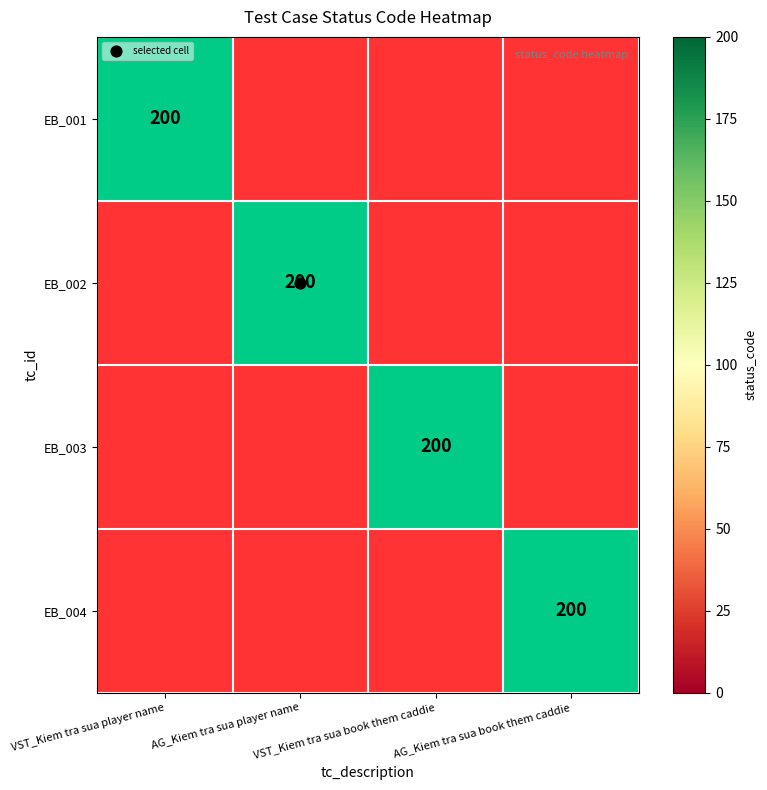

Rank the categories by EB_004 value from lowest to highest.

VST_Kiem tra sua player name, AG_Kiem tra sua player name, VST_Kiem tra sua book them caddie, AG_Kiem tra sua book them caddie